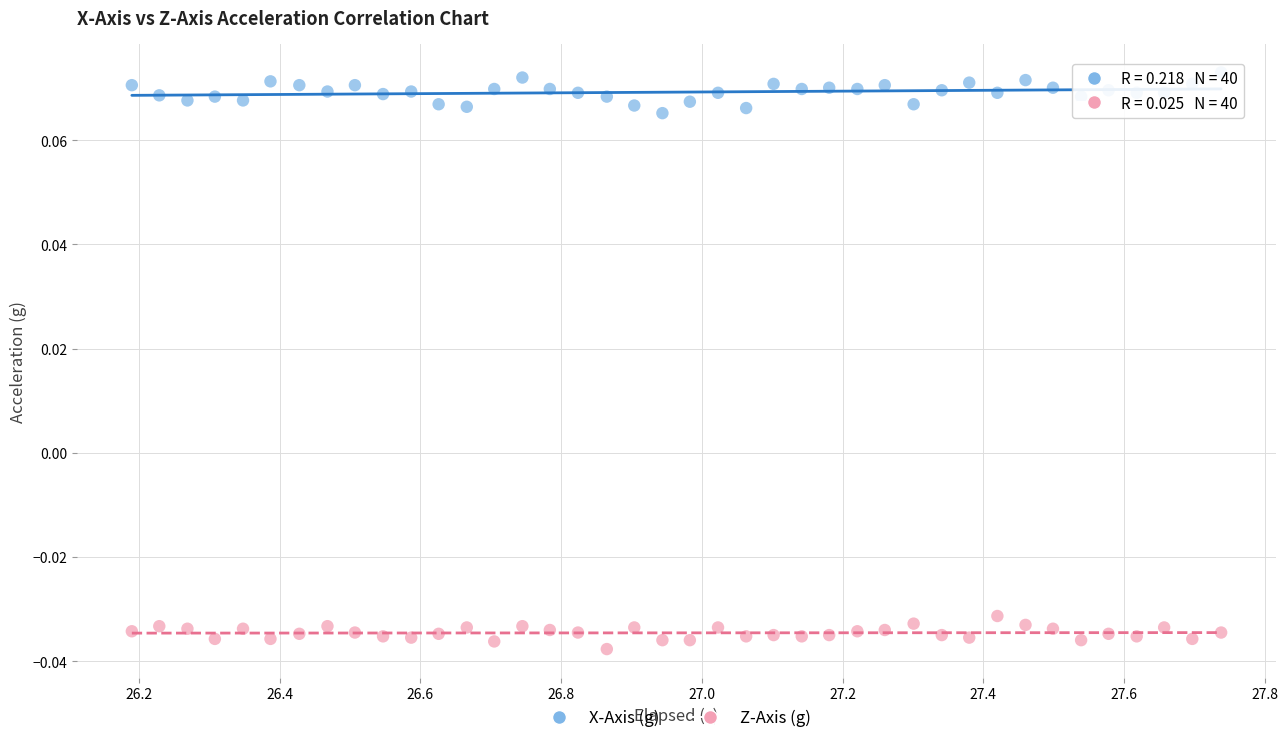

Across all data points, what is the range of X values (max minus min)?

1.5